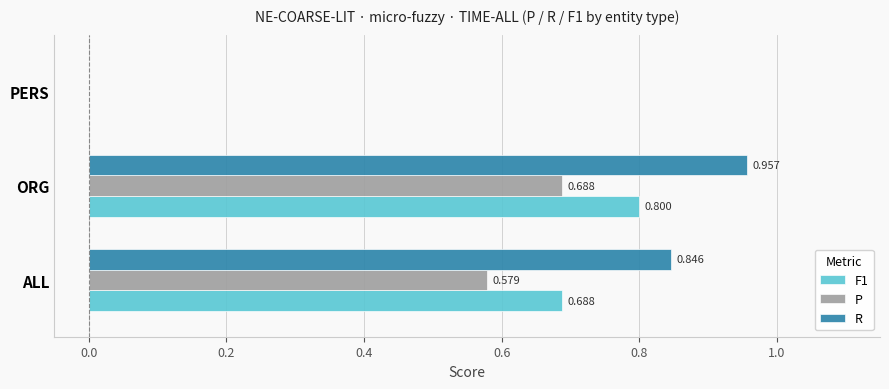

Where is F1 nearest to the value 0?

PERS